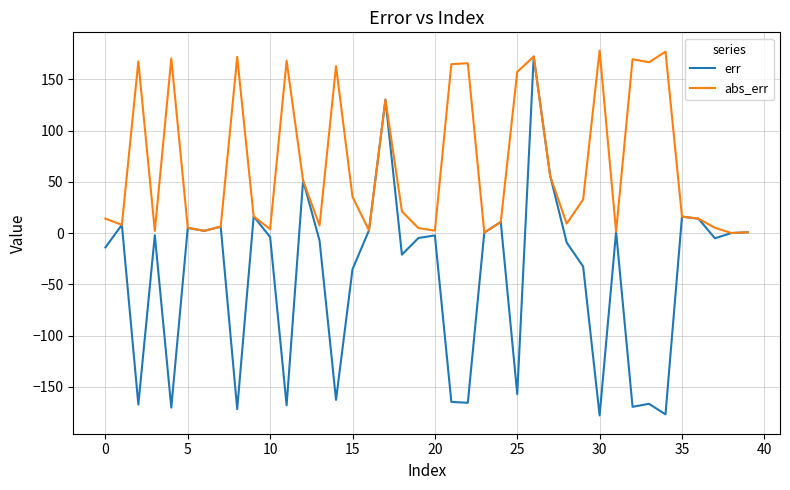

At how many categories does at least one series exceed 113?

14